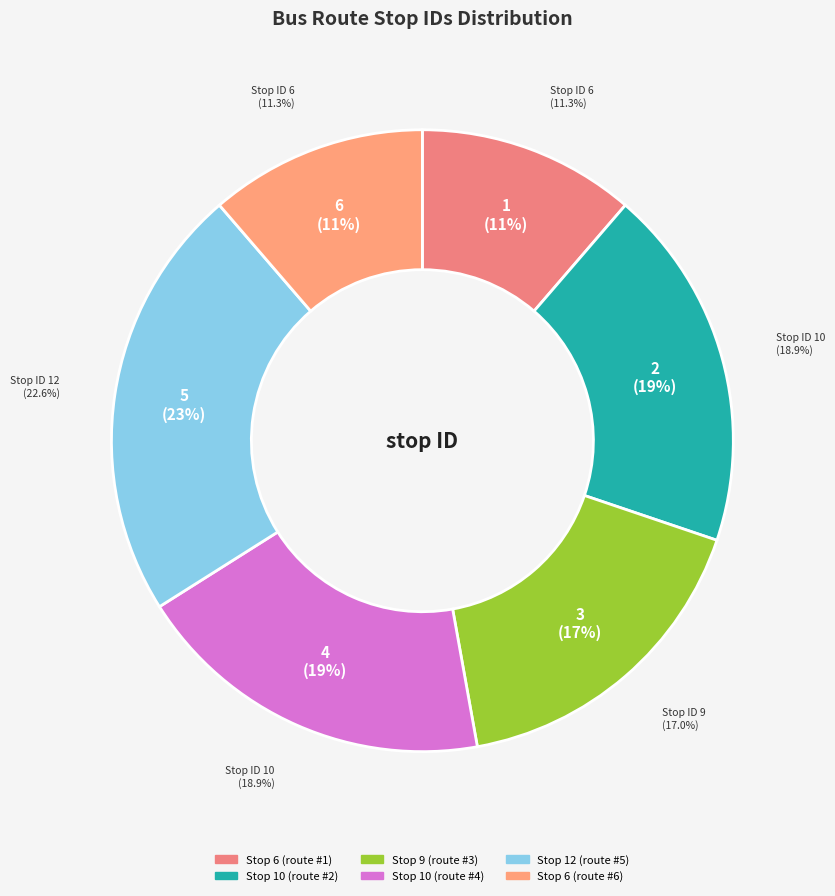

Rank the categories by value from highest to lowest.

Stop 5
(#12), Stop 2
(#10), Stop 4
(#10), Stop 3
(#9), Stop 1
(#6), Stop 6
(#6)